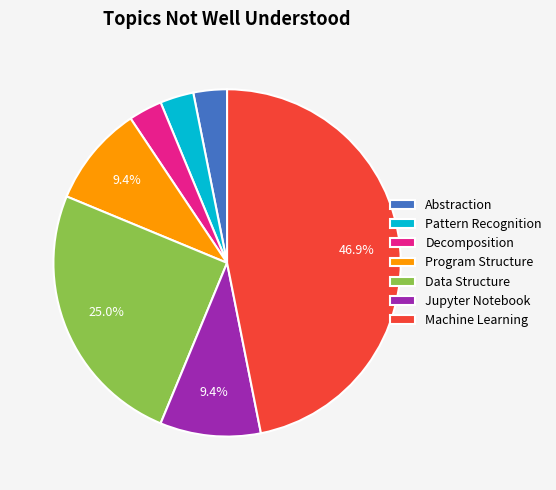

Do Abstraction and Program Structure together represent more than half of the pie?

No